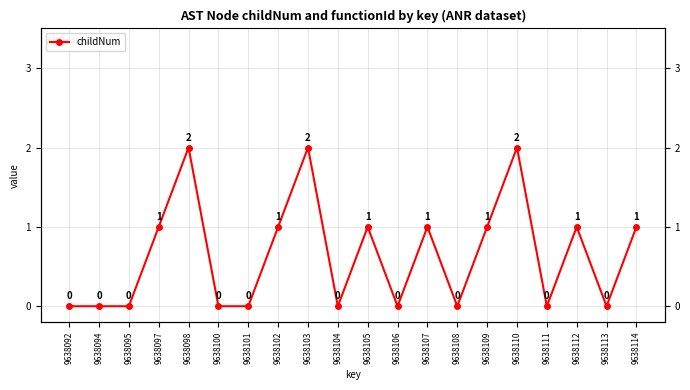

The value at 9638101 is 1. True or false?

False